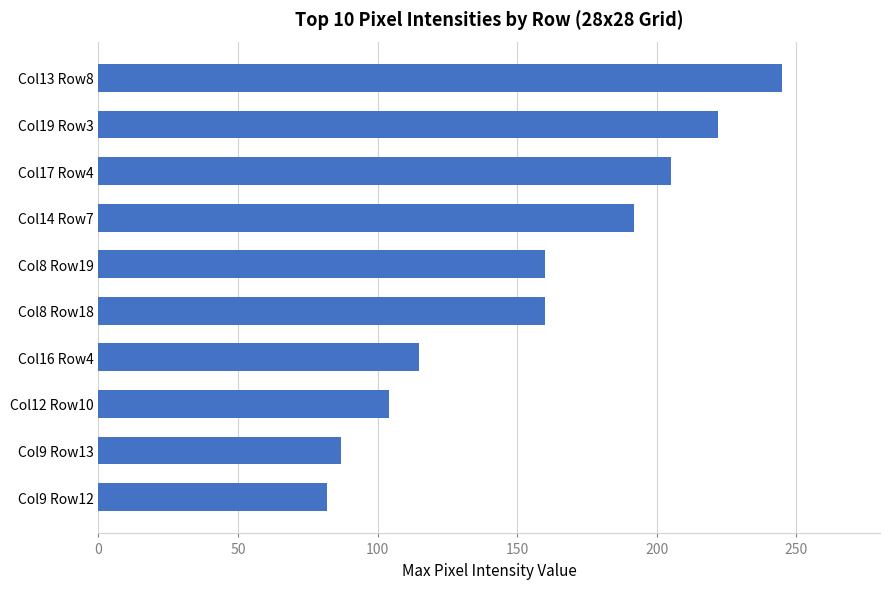

Reading bottom to top, transcribe all the data shown in this chart.

82	87	104	115	160	160	192	205	222	245